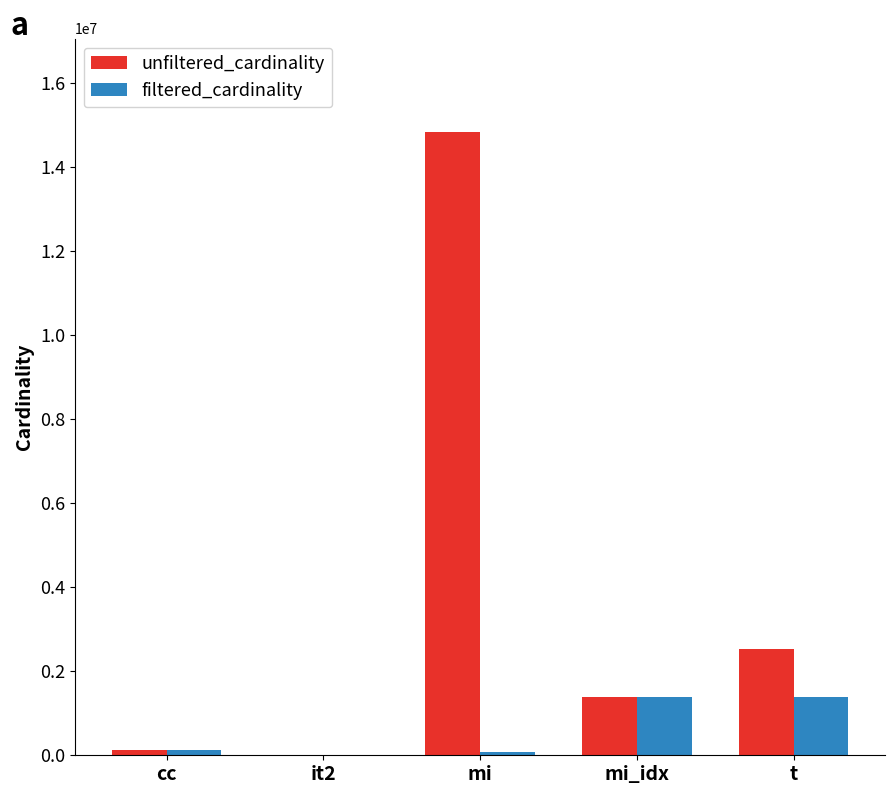

What value does the filtered_cardinality series have at cc?

135086